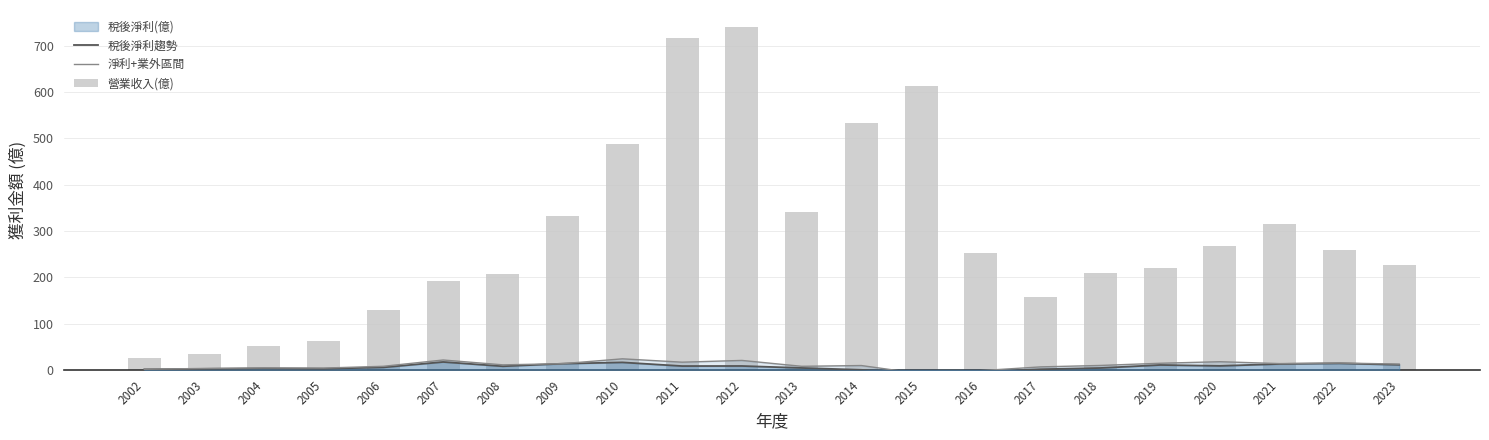

Reading left to right, transcribe all the data shown in this chart.

稅後淨利趨勢: 2002=0.9	2003=2.0	2004=2.9	2005=2.2	2006=5.2	2007=16.9	2008=7.6	2009=13.2	2010=16.0	2011=8.1	2012=8.2	2013=3.9	2014=-0.1	2015=-10.6	2016=-4.8	2017=1.1	2018=3.9	2019=10.4	2020=8.4	2021=12.6	2022=13.9	2023=10.8
淨利+業外區間: 2002=1.2	2003=2.9	2004=4.0	2005=3.7	2006=7.6	2007=21.2	2008=10.7	2009=13.2	2010=23.7	2011=16.5	2012=20.2	2013=7.5	2014=9.2	2015=-8.8	2016=-1.8	2017=6.3	2018=9.4	2019=14.1	2020=17.5	2021=13.4	2022=14.7	2023=12.3
營業收入(億): 2002=24.6	2003=33.2	2004=51.7	2005=61.2	2006=130.0	2007=192.0	2008=208.0	2009=332.0	2010=487.0	2011=716.0	2012=740.0	2013=342.0	2014=533.0	2015=614.0	2016=253.0	2017=158.0	2018=209.0	2019=220.0	2020=267.0	2021=314.0	2022=258.0	2023=226.0